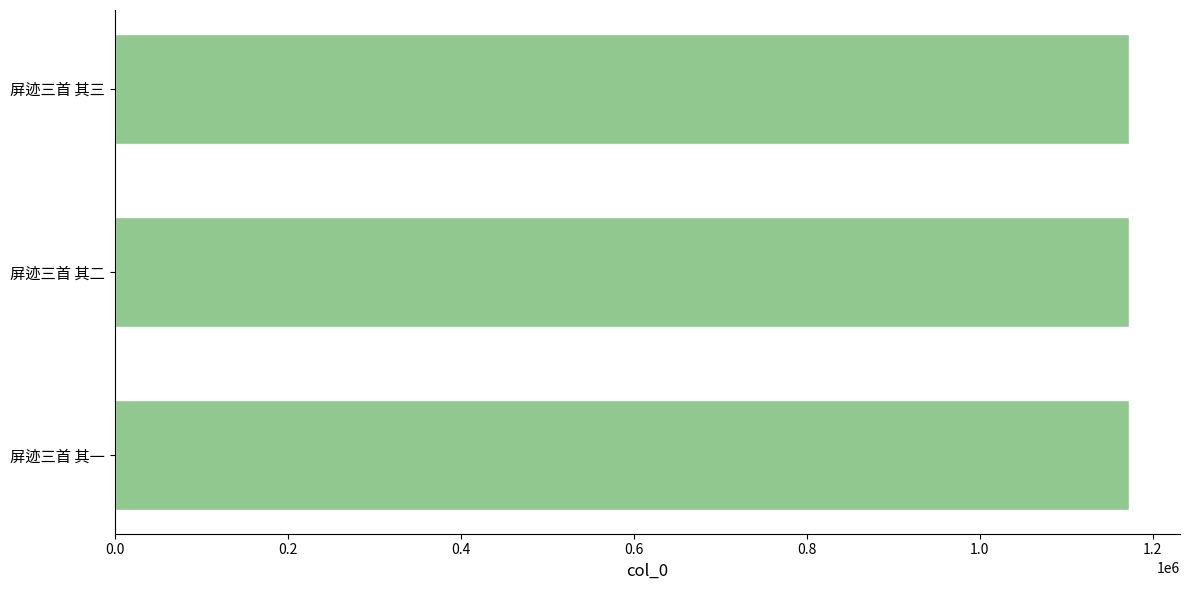

What is the ratio of the value at 屏迹三首 其三 to the value at 屏迹三首 其一?

1.0